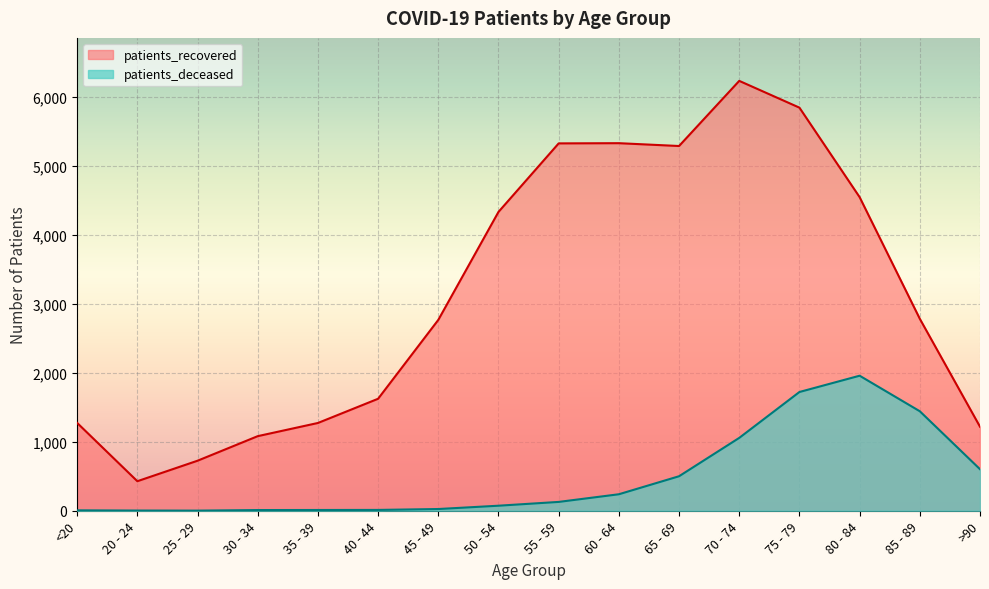

What is the difference between the second highest and minimum values in the patients_deceased series?

1719